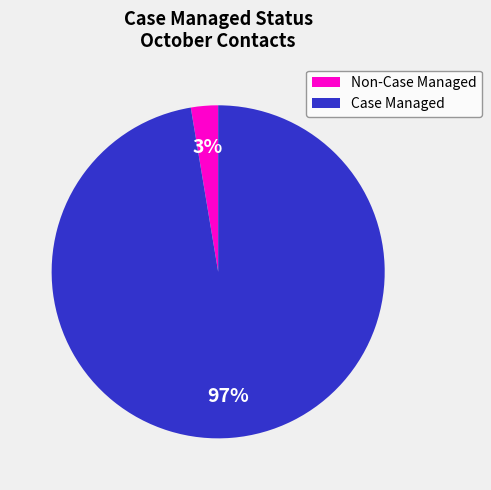

Which category has the smallest portion of the pie?

Non-Case Managed